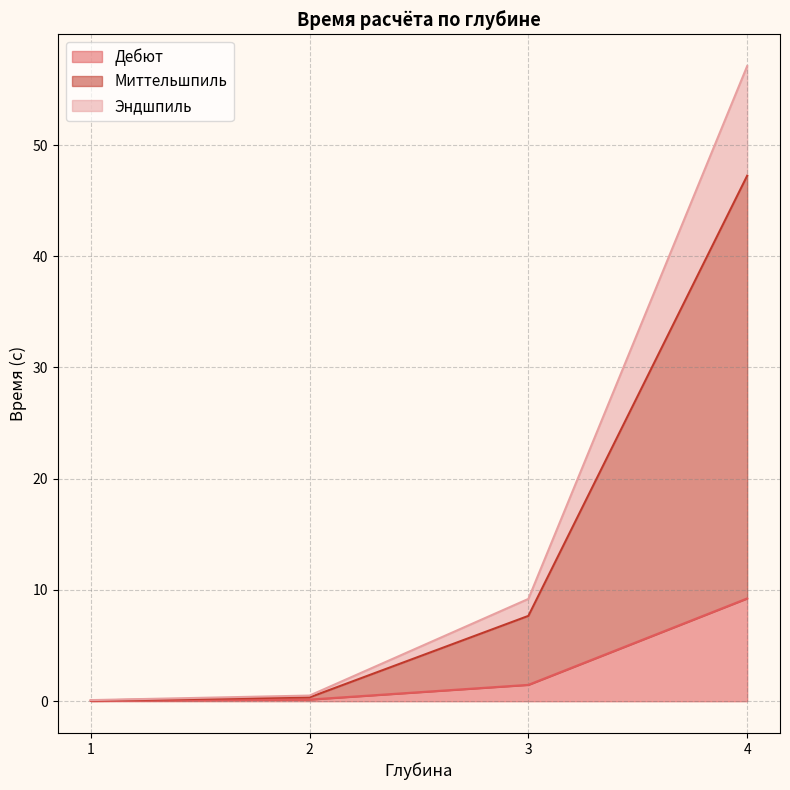

Which series has the largest total across all categories?

Эндшпиль